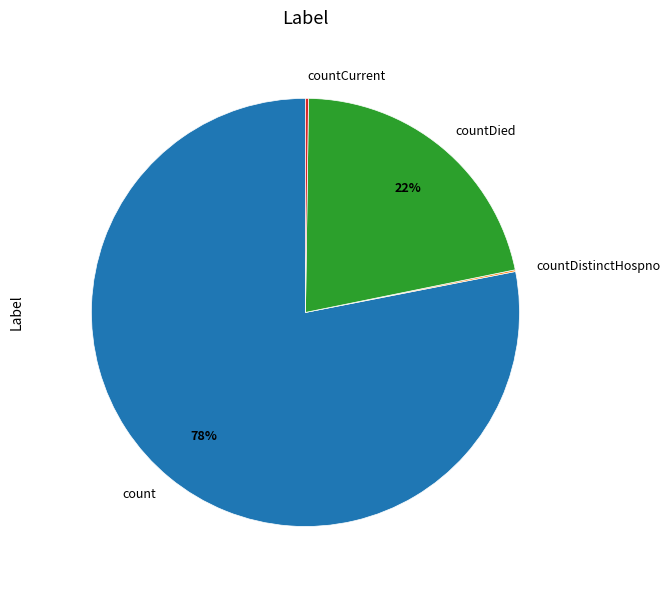

Which category has the biggest portion of the pie?

count